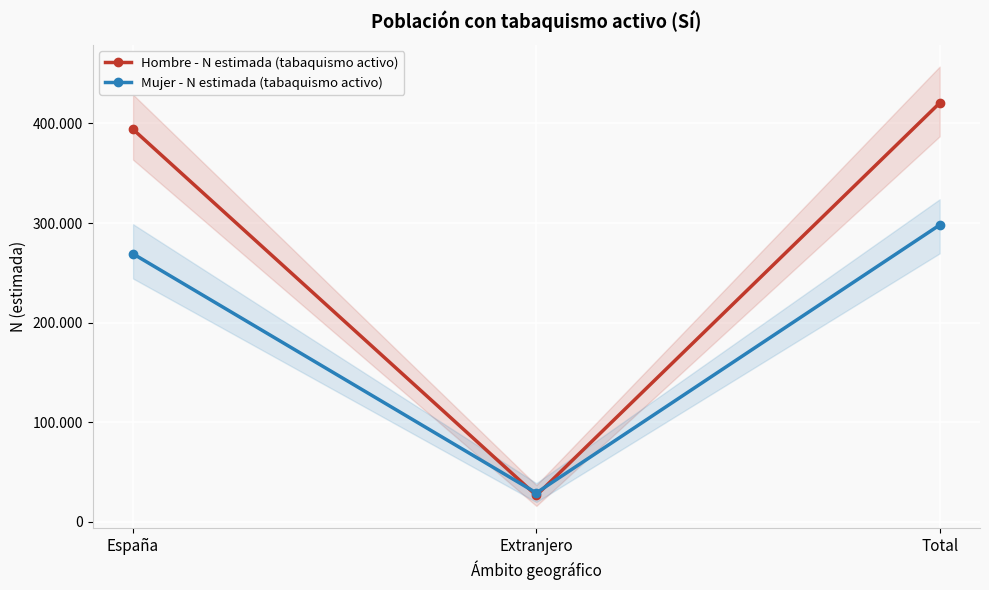

Reading left to right, transcribe all the data shown in this chart.

Hombre - N estimada (tabaquismo activo): 394150	26399	420548
Mujer - N estimada (tabaquismo activo): 269093	28917	298010